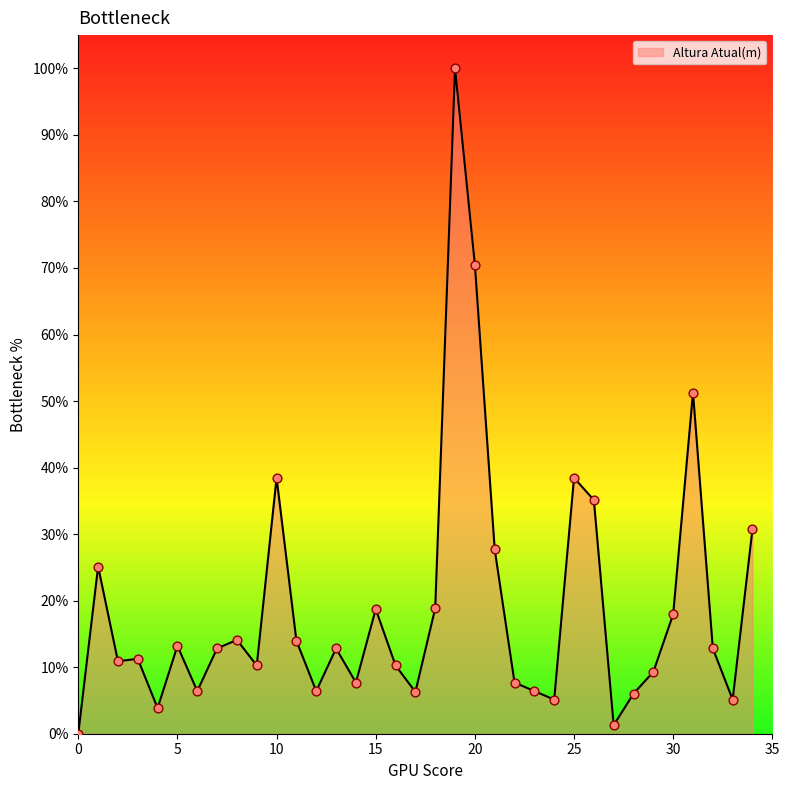

What is the greatest value displayed?

100.0